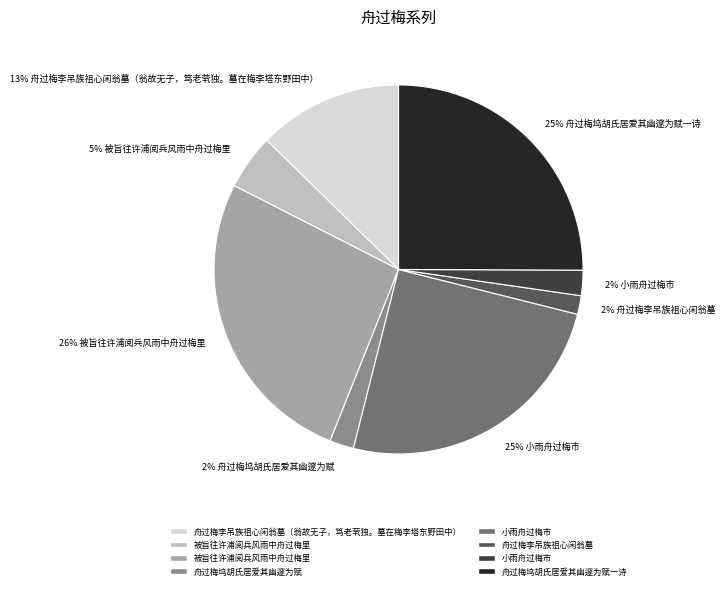

Is there a majority slice in this chart?

No